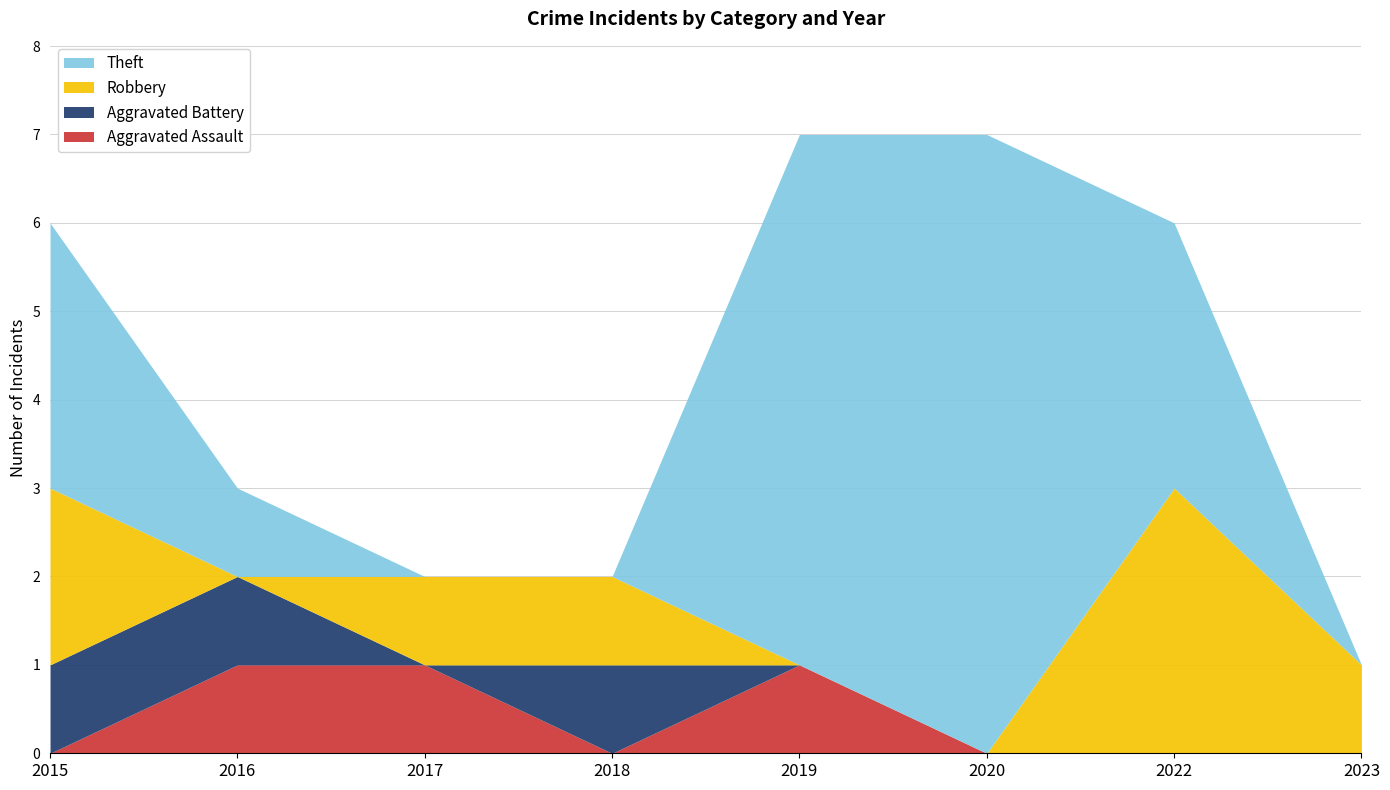

The Theft series shows 0 at 2023. True or false?

True